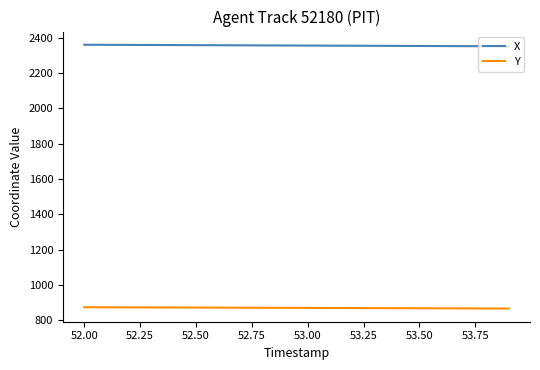

What is the minimum value shown in the chart?

867.2